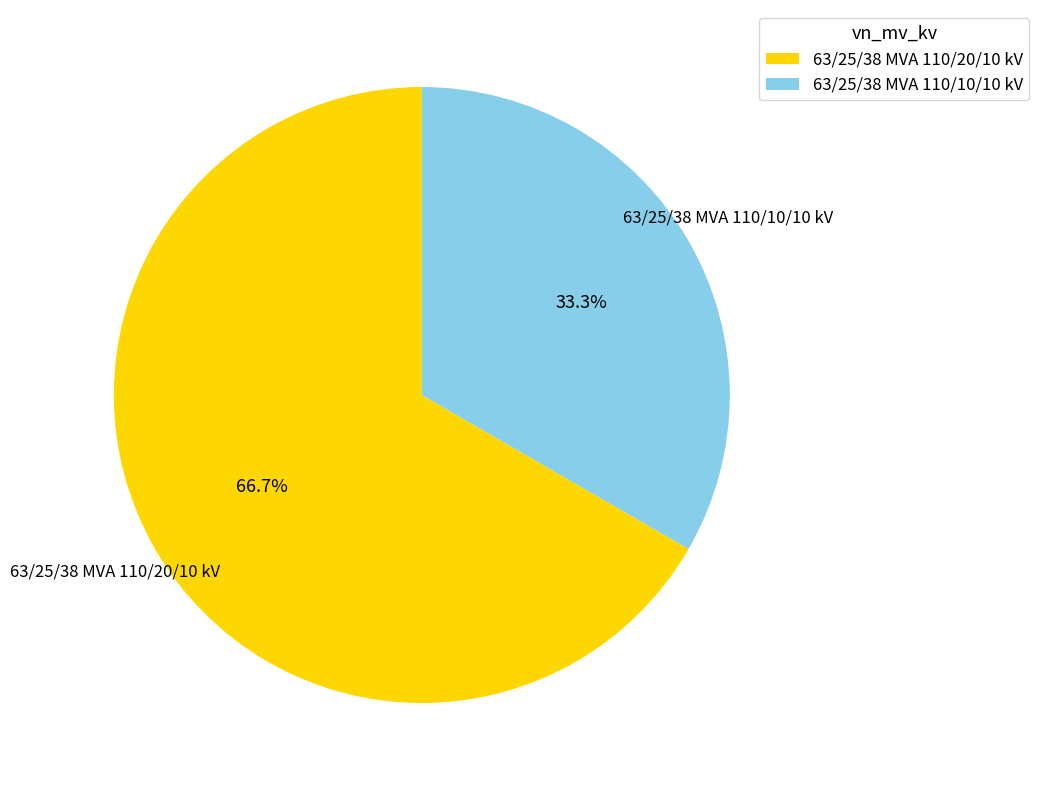

To the nearest percent, what portion does 63/25/38 MVA 110/10/10 kV represent?

33%